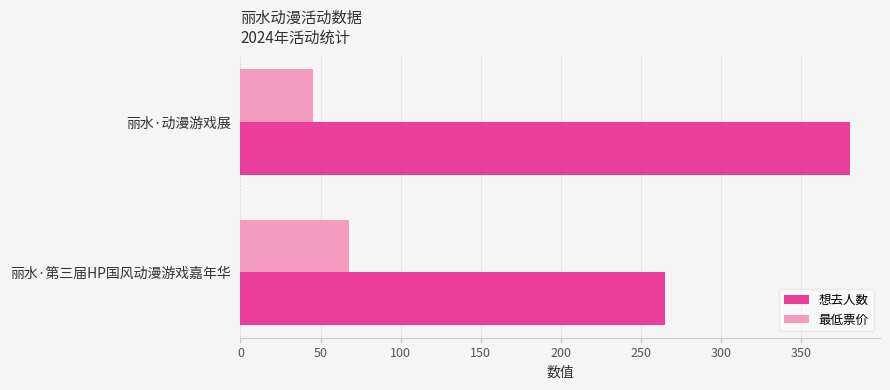

List the series in order of their overall mean, highest first.

想去人数, 最低票价